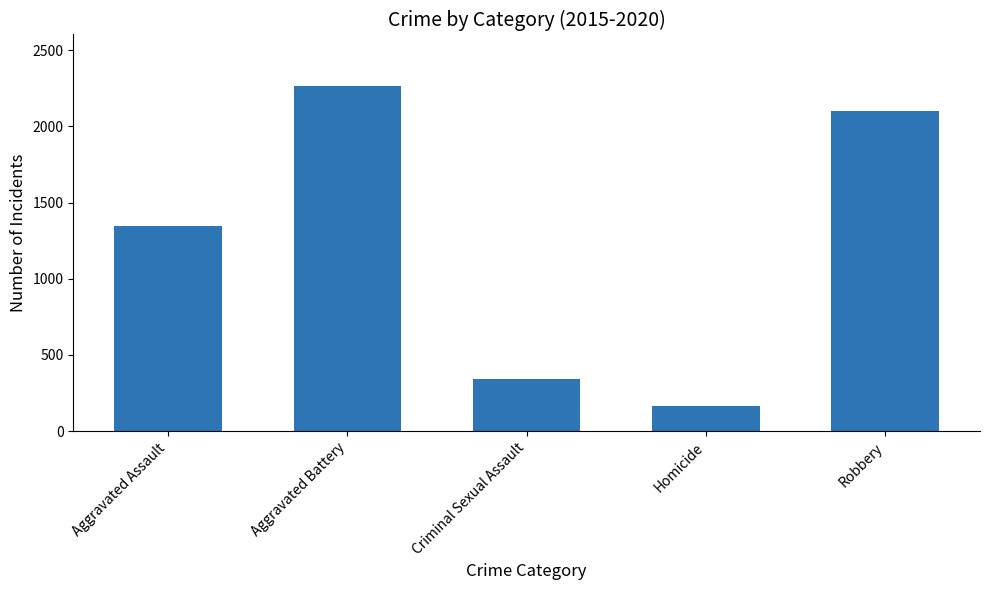

What is the change in value from Aggravated Assault to Criminal Sexual Assault?

-1003